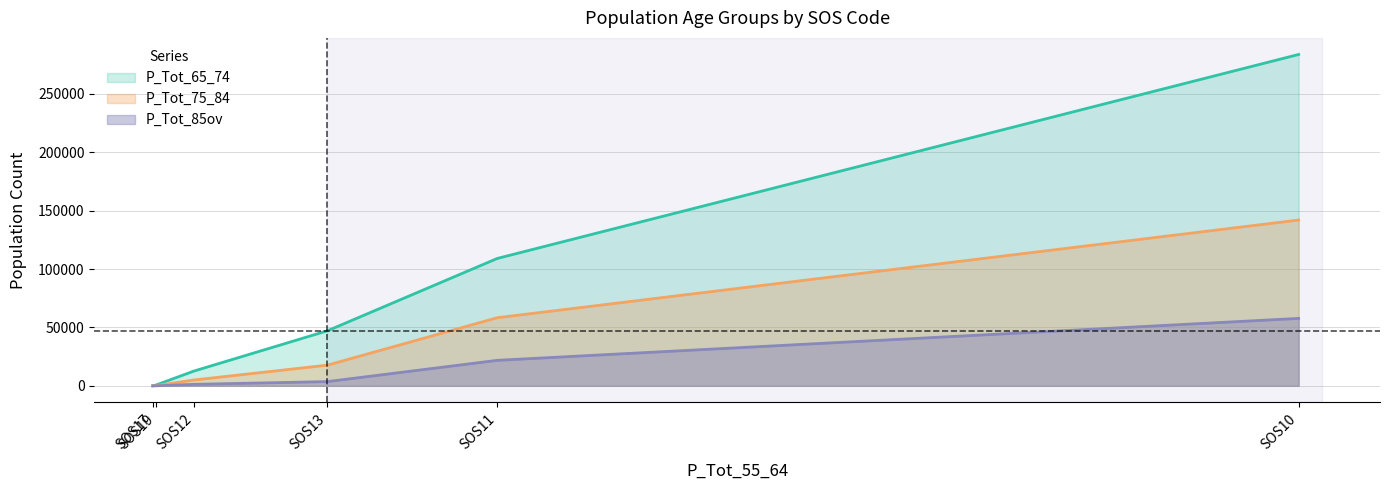

How many lines are shown in the chart?

3